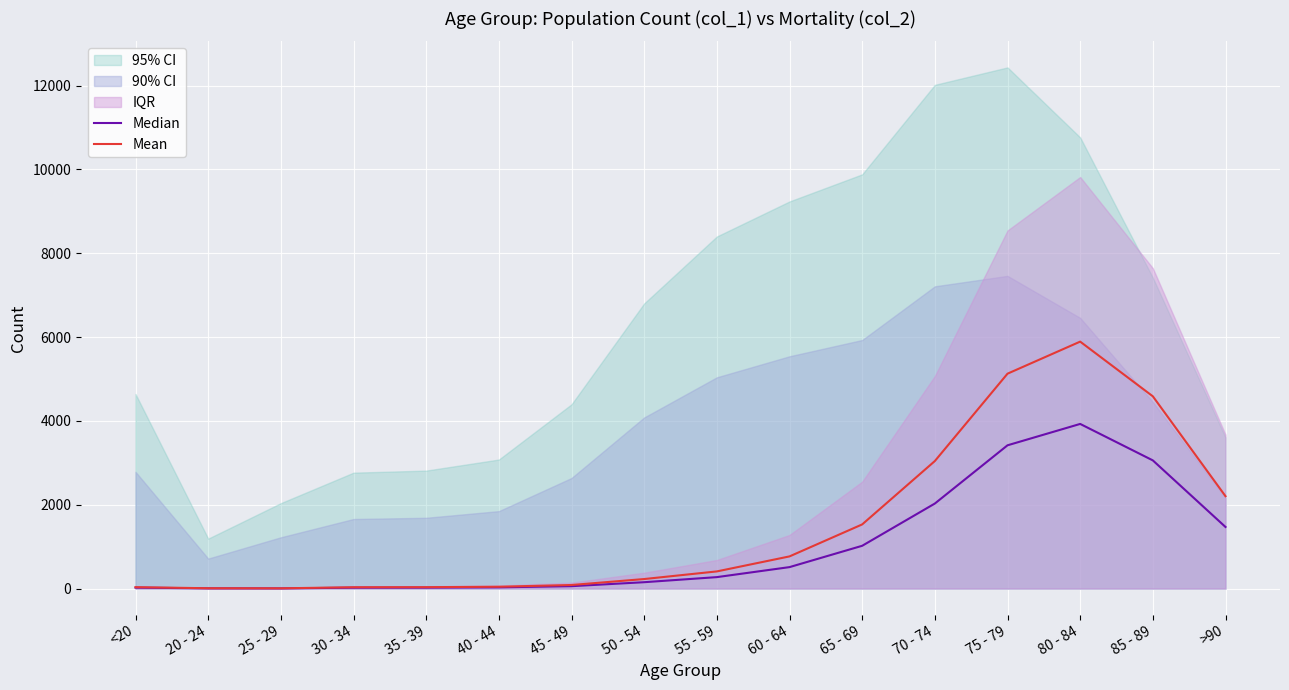

The value of Mean at 80 - 84 is 8824.8. True or false?

False